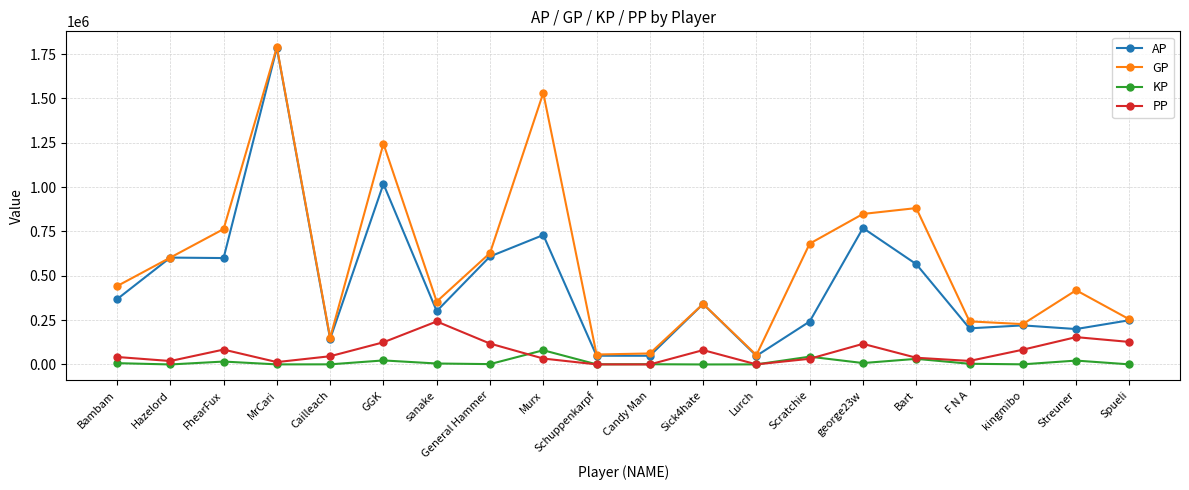

What is the maximum value shown in the chart?

1789225.0